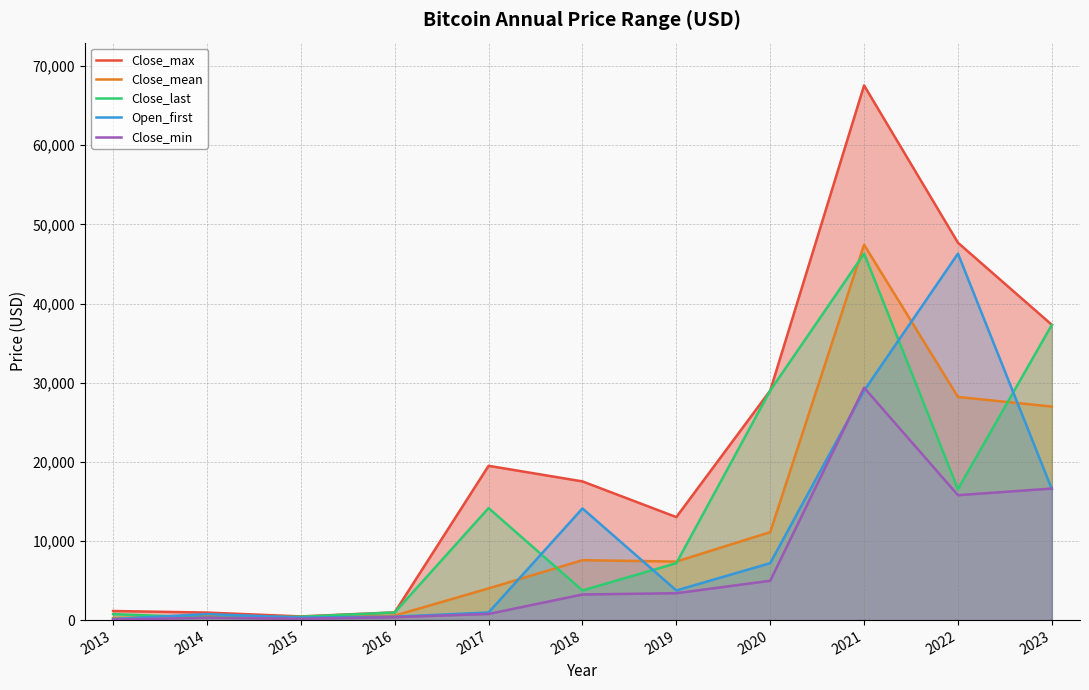

True or false: Close_max has a value of 465.3 at 2015.

True